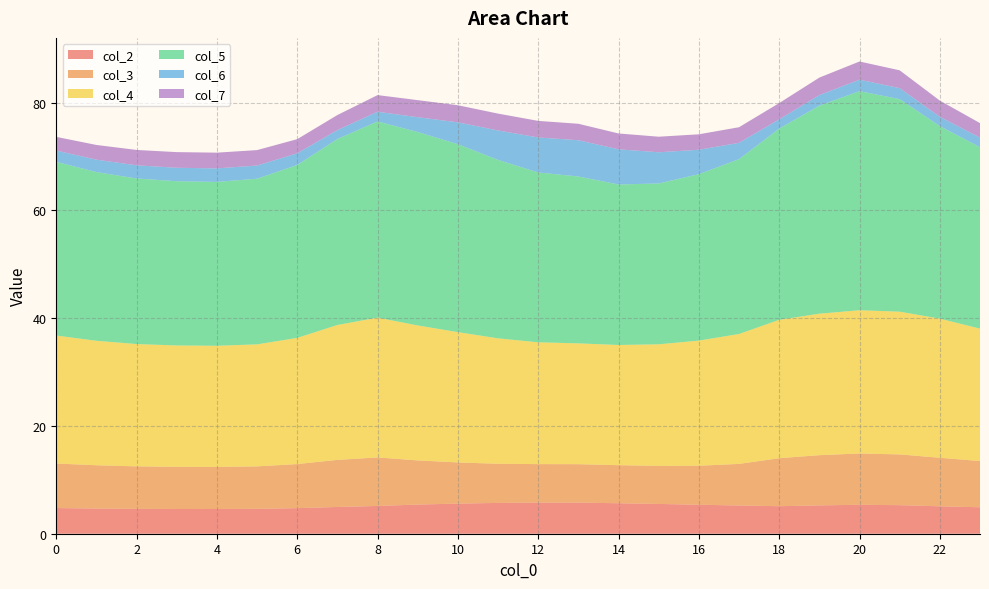

Reading left to right, extract all data points from this chart.

col_2: 0=4.8	1=4.7	2=4.6	3=4.6	4=4.6	5=4.6	6=4.7	7=5.0	8=5.2	9=5.4	10=5.6	11=5.7	12=5.8	13=5.8	14=5.7	15=5.5	16=5.4	17=5.2	18=5.1	19=5.3	20=5.4	21=5.3	22=5.1	23=4.9
col_3: 0=8.3	1=8.0	2=7.9	3=7.8	4=7.8	5=7.9	6=8.2	7=8.7	8=9.0	9=8.2	10=7.6	11=7.3	12=7.1	13=7.1	14=7.1	15=7.1	16=7.2	17=7.7	18=8.9	19=9.3	20=9.5	21=9.4	22=9.0	23=8.6
col_4: 0=23.7	1=23.1	2=22.7	3=22.5	4=22.5	5=22.6	6=23.4	7=25.0	8=25.9	9=25.0	10=24.2	11=23.3	12=22.6	13=22.4	14=22.3	15=22.6	16=23.2	17=24.1	18=25.7	19=26.3	20=26.6	21=26.5	22=25.8	23=24.6
col_5: 0=32.2	1=31.3	2=30.7	3=30.5	4=30.4	5=30.7	6=32.1	7=34.5	8=36.4	9=35.9	10=34.9	11=33.1	12=31.5	13=31.0	14=29.8	15=29.8	16=30.9	17=32.4	18=35.5	19=38.6	20=40.6	21=39.4	22=35.7	23=33.7
col_6: 0=2.1	1=2.3	2=2.4	3=2.5	4=2.5	5=2.4	6=2.2	7=1.7	8=1.8	9=2.7	10=4.1	11=5.5	12=6.5	13=6.7	14=6.5	15=5.8	16=4.5	17=3.0	18=1.7	19=2.0	20=2.1	21=2.0	22=1.7	23=1.8
col_7: 0=2.5	1=2.7	2=2.9	3=2.9	4=2.9	5=2.9	6=2.6	7=2.8	8=3.1	9=3.2	10=3.2	11=3.1	12=3.1	13=3.1	14=2.9	15=2.9	16=2.9	17=2.9	18=3.0	19=3.2	20=3.4	21=3.3	22=3.0	23=2.7